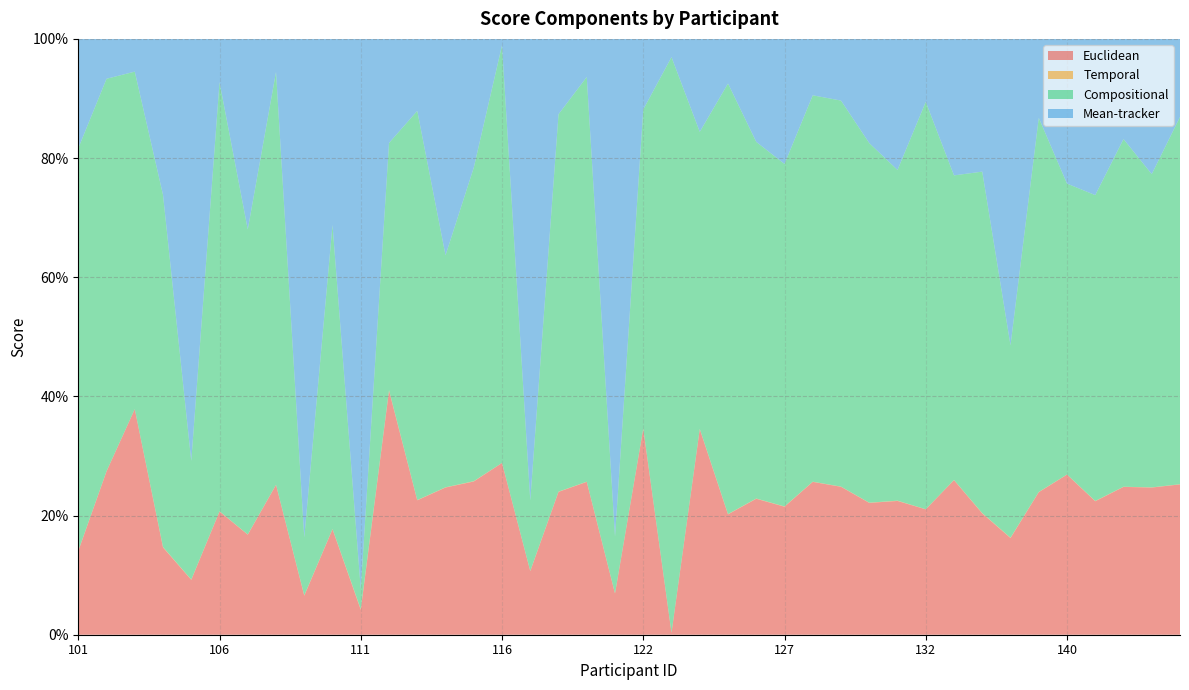

Reading left to right, extract all data points from this chart.

Euclidean: 0.1	0.3	0.4	0.1	0.1	0.2	0.2	0.3	0.1	0.2	0.0	0.4	0.2	0.2	0.3	0.3	0.1	0.2	0.3	0.1	0.3	0.0	0.3	0.2	0.2	0.2	0.3	0.2	0.2	0.2	0.2	0.3	0.2	0.2	0.2	0.3	0.2	0.2	0.2	0.3
Temporal: 0.0	0.0	0.0	0.0	0.0	0.0	0.0	0.0	0.0	0.0	0.0	0.0	0.0	0.0	0.0	0.0	0.0	0.0	0.0	0.0	0.0	0.0	0.0	0.0	0.0	0.0	0.0	0.0	0.0	0.0	0.0	0.0	0.0	0.0	0.0	0.0	0.0	0.0	0.0	0.0
Compositional: 0.7	0.7	0.6	0.6	0.2	0.7	0.5	0.7	0.1	0.5	0.0	0.4	0.7	0.4	0.5	0.7	0.1	0.6	0.7	0.1	0.5	1.0	0.5	0.7	0.6	0.6	0.6	0.6	0.6	0.6	0.7	0.5	0.6	0.3	0.6	0.5	0.5	0.6	0.5	0.6
Mean-tracker: 0.2	0.1	0.1	0.3	0.7	0.1	0.3	0.1	0.8	0.3	0.9	0.2	0.1	0.4	0.2	0.0	0.8	0.1	0.1	0.8	0.1	0.0	0.2	0.1	0.2	0.2	0.1	0.1	0.2	0.2	0.1	0.2	0.2	0.5	0.1	0.2	0.3	0.2	0.2	0.1